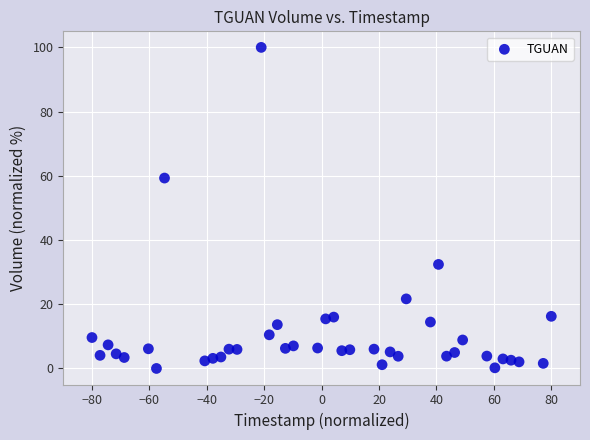

What Y value in the scatter plot is closest to 50?

59.3